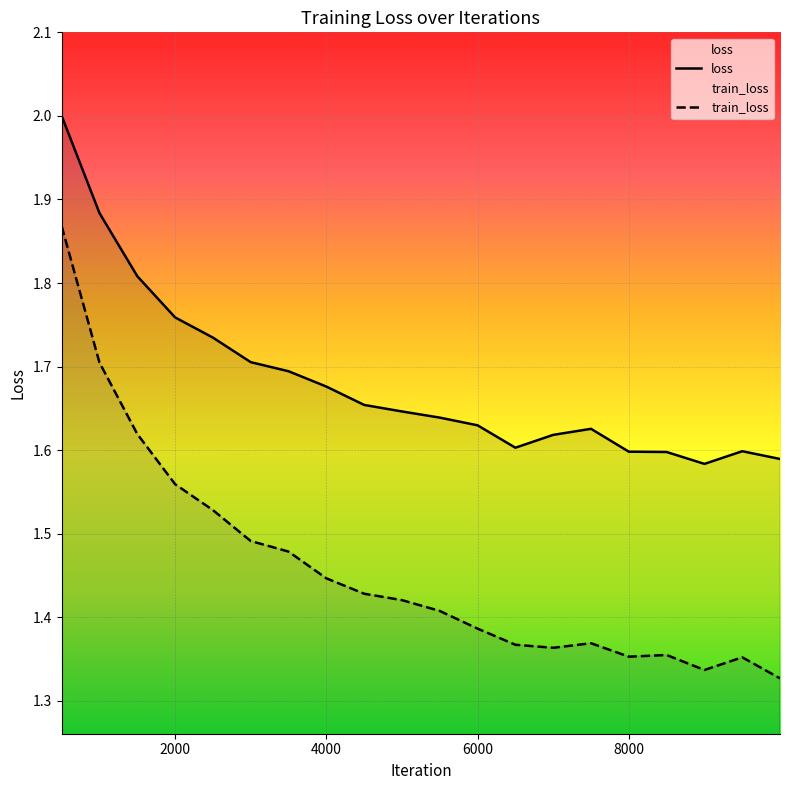

Where is loss nearest to the value 1?

9000